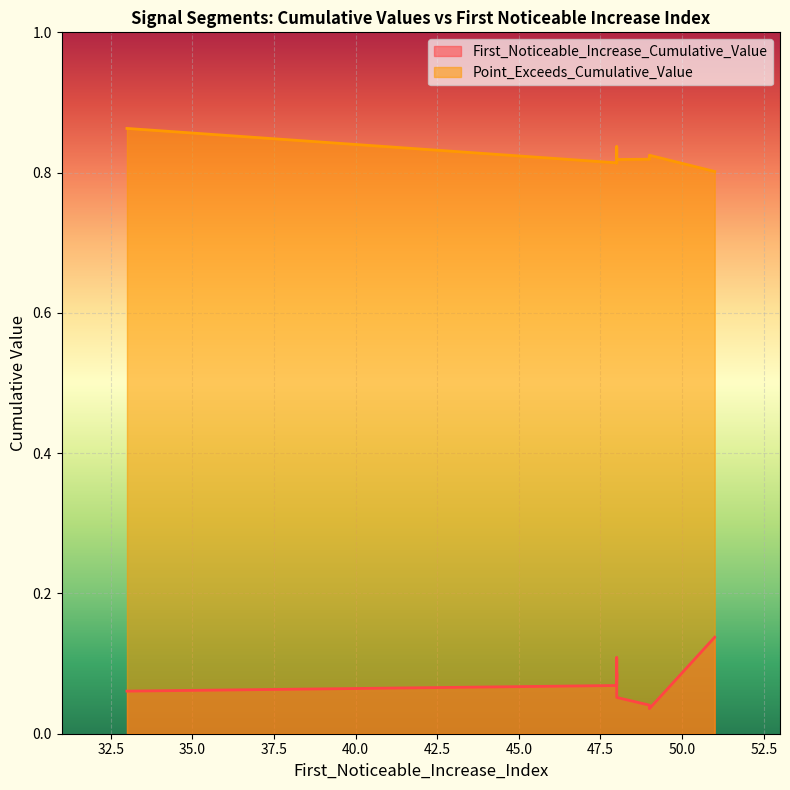

At which category does Point_Exceeds_Cumulative_Value reach its first local valley?

48